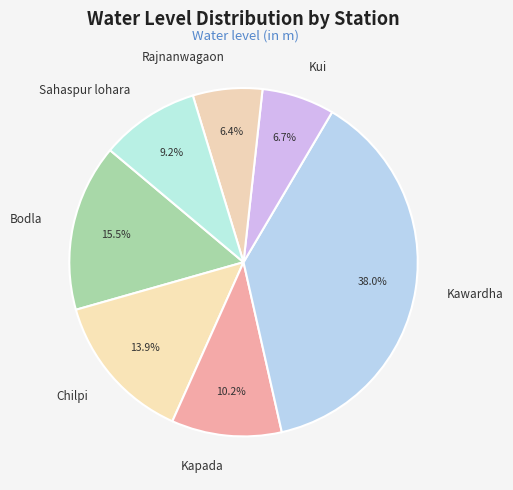

Does Kapada account for over 50% of the chart?

No